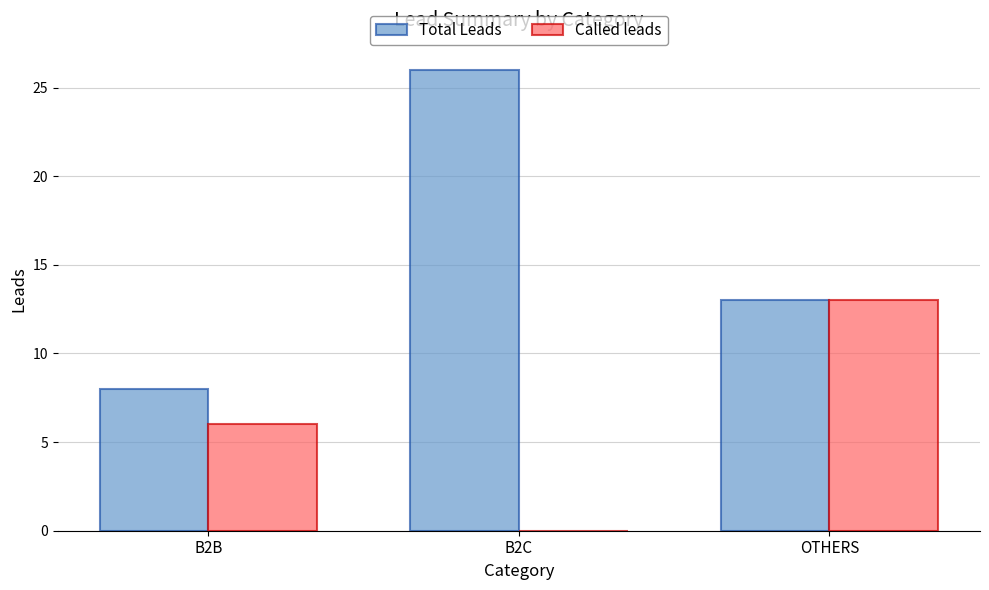

Is it true that Called leads equals 13 at OTHERS?

True